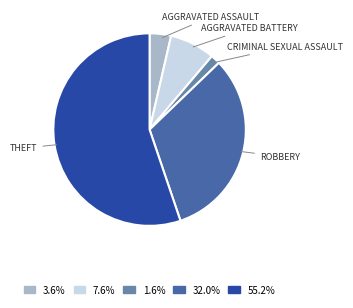

Is there a majority slice in this chart?

Yes